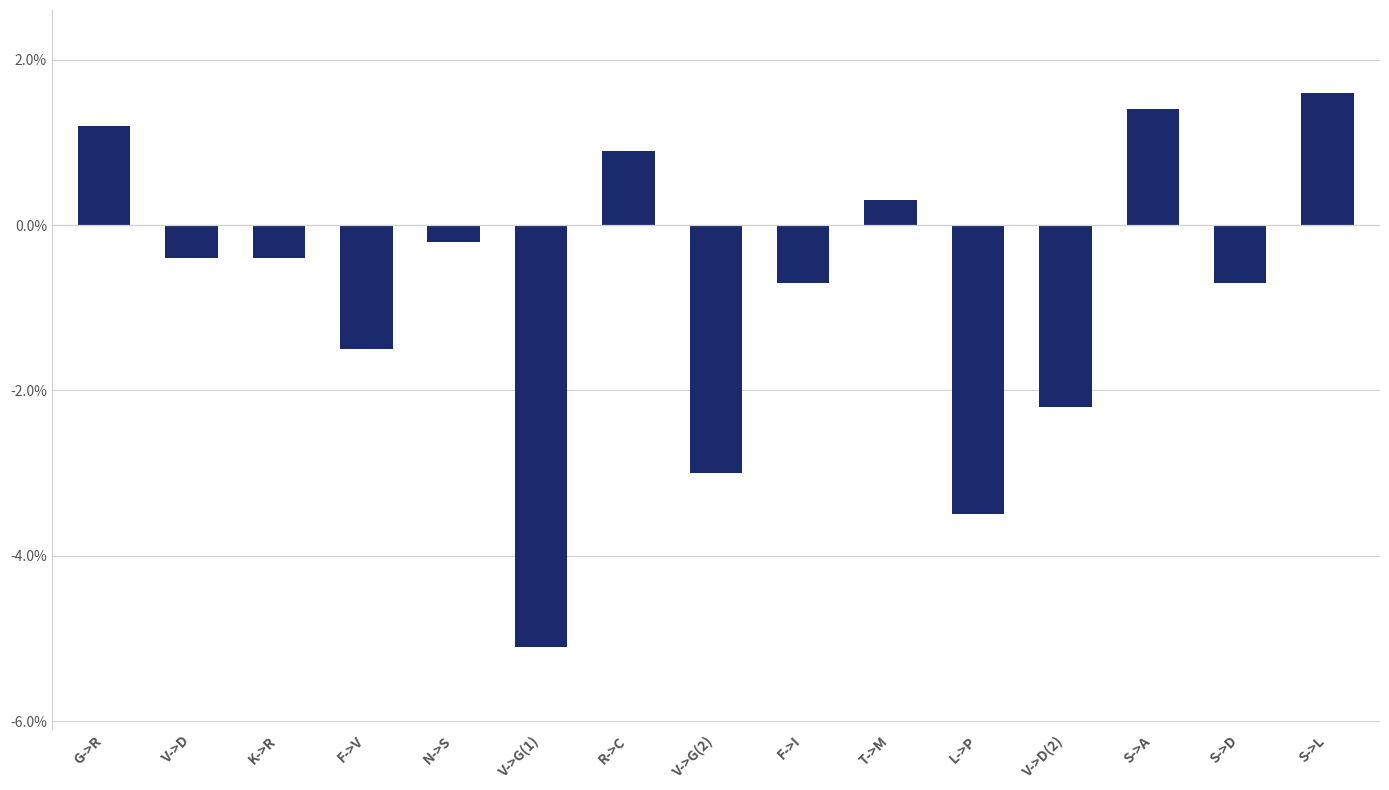

Reading left to right, extract all data points from this chart.

1.2	-0.4	-0.4	-1.5	-0.2	-5.1	0.9	-3.0	-0.7	0.3	-3.5	-2.2	1.4	-0.7	1.6